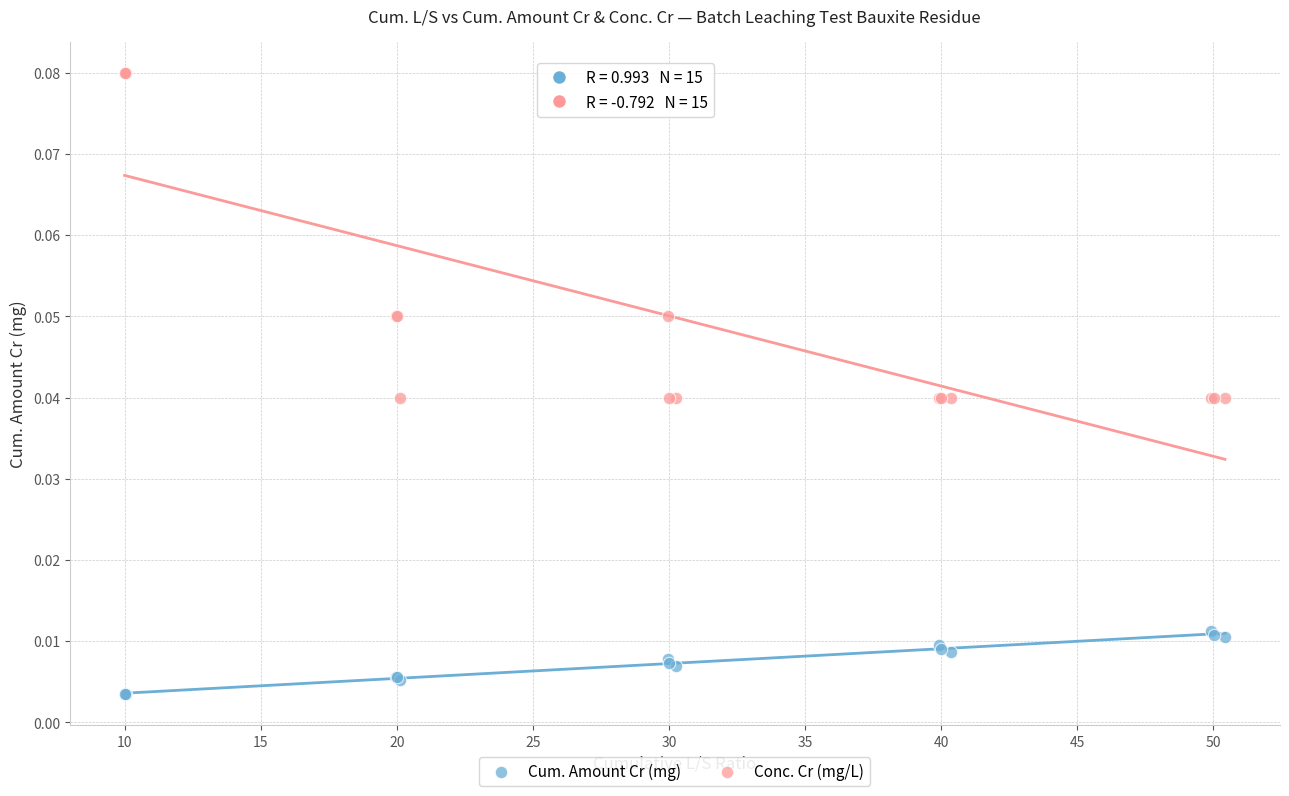

What are all the series names shown in the legend?

Cum. Amount Cr (mg), Conc. Cr (mg/L)